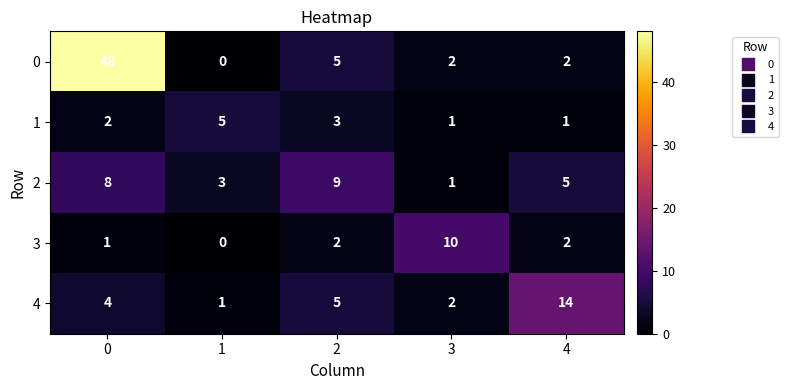

What is the highest value of the 4 series?

14